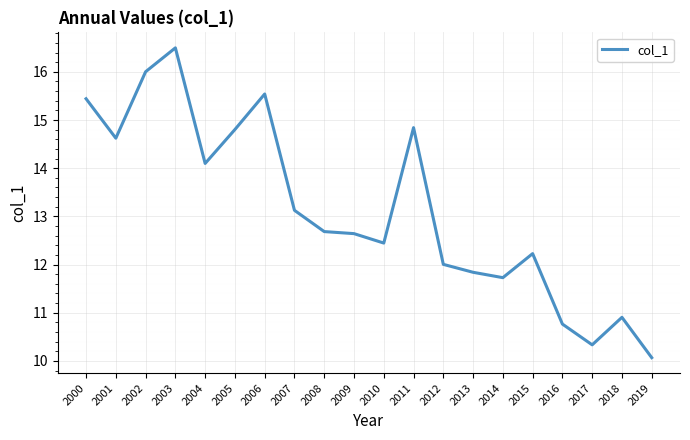

What is the difference between the values at 2007 and 2009?

0.5